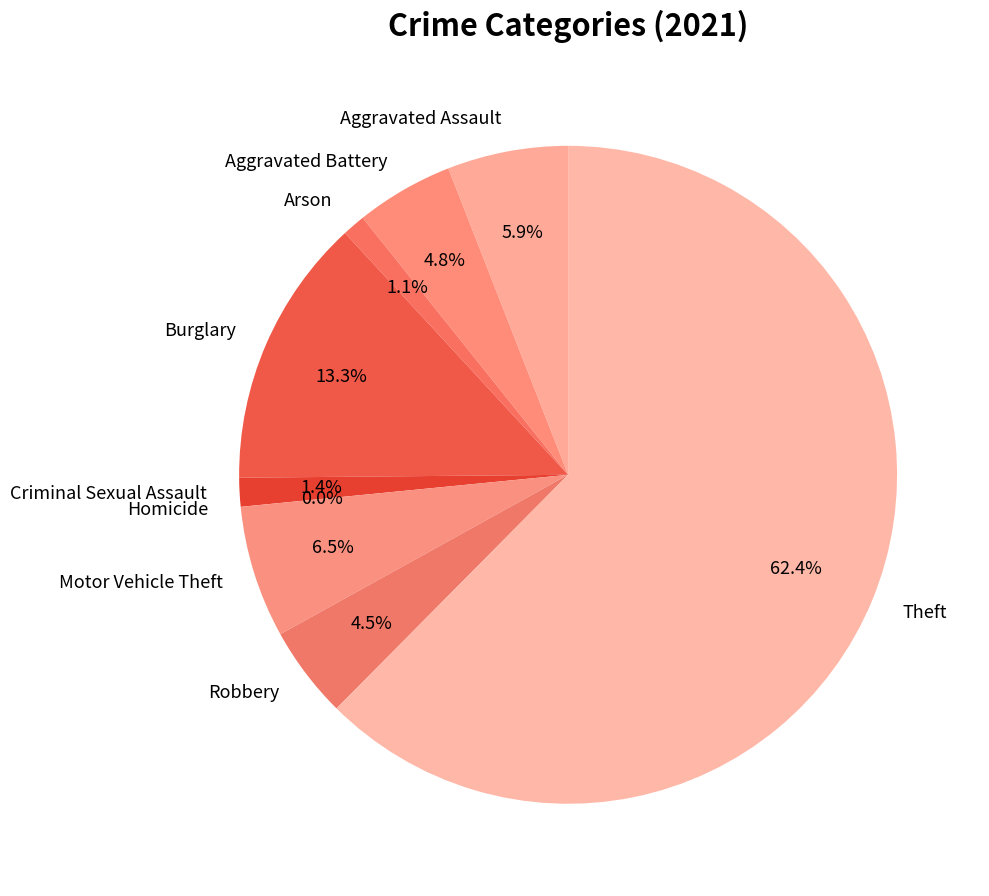

Is the sum of Robbery and Homicide greater than half?

No